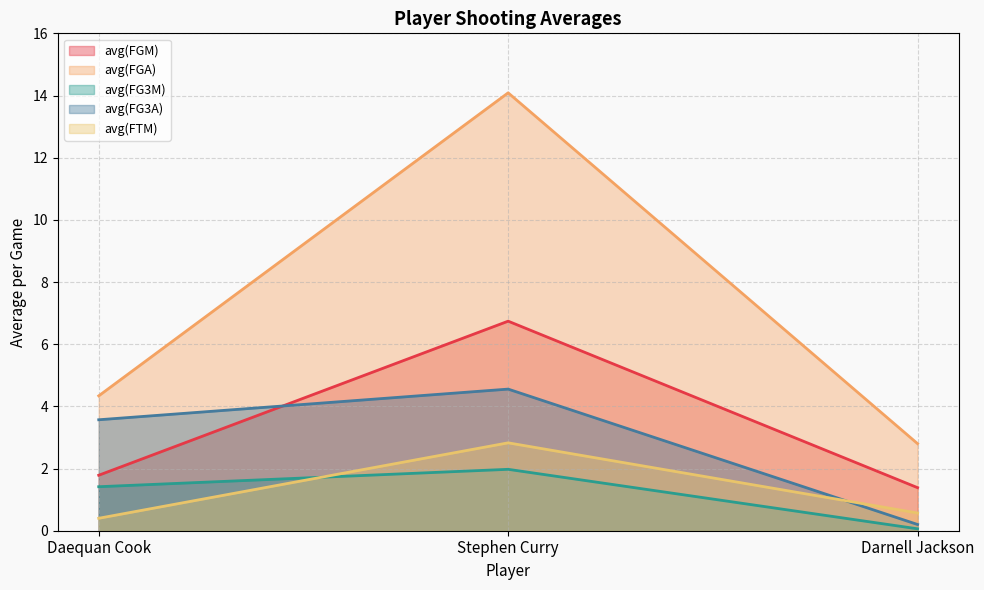

Reading left to right, list all the values displayed in this chart.

avg(FGM): Daequan Cook=1.8	Stephen Curry=6.7	Darnell Jackson=1.4
avg(FGA): Daequan Cook=4.3	Stephen Curry=14.1	Darnell Jackson=2.8
avg(FG3M): Daequan Cook=1.4	Stephen Curry=2.0	Darnell Jackson=0.1
avg(FG3A): Daequan Cook=3.6	Stephen Curry=4.6	Darnell Jackson=0.2
avg(FTM): Daequan Cook=0.4	Stephen Curry=2.8	Darnell Jackson=0.6